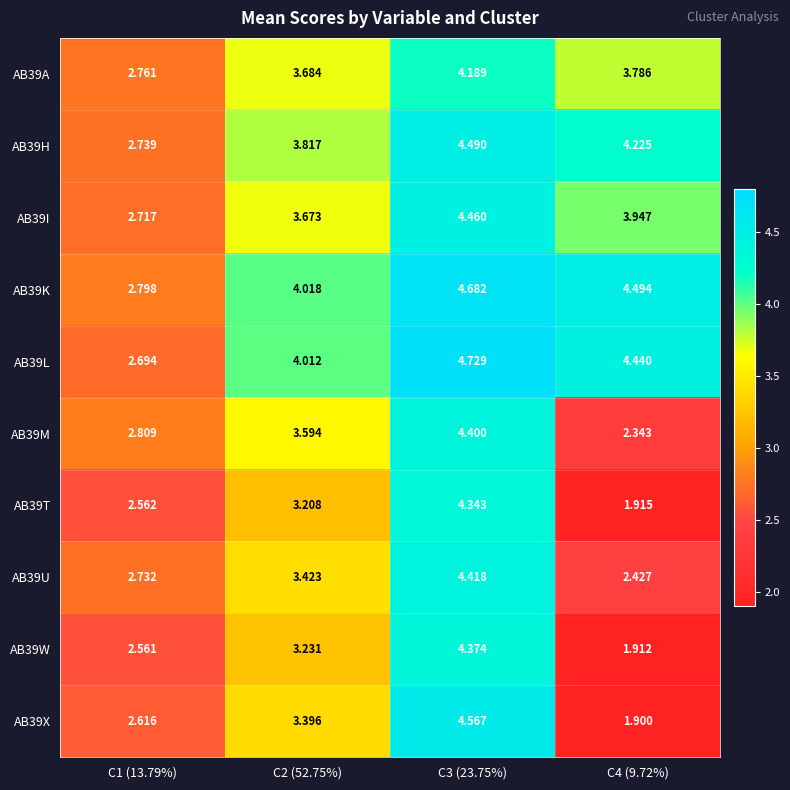

Is the value of AB39W at C2 (52.75%) greater than the value of AB39L at C3 (23.75%)?

No